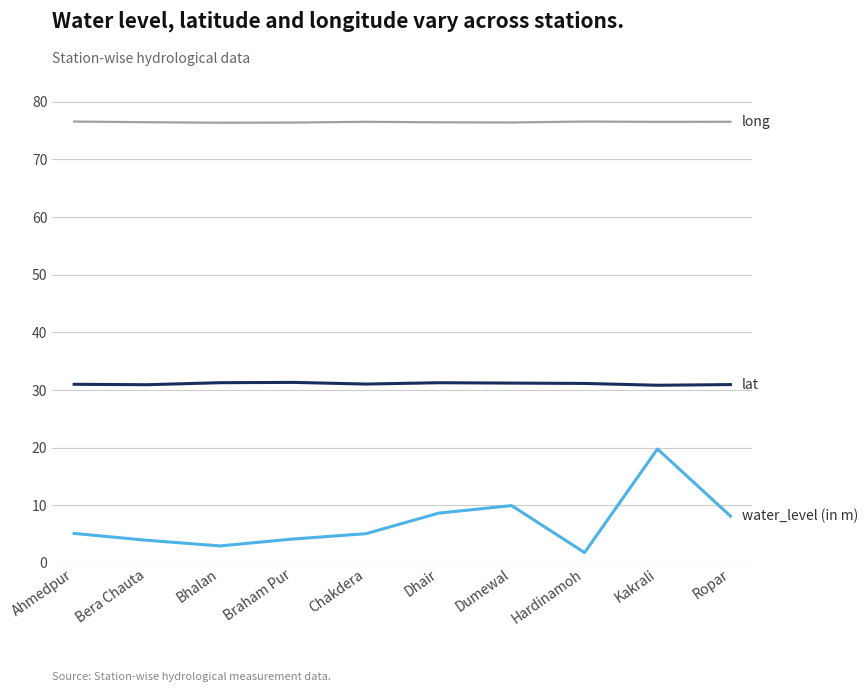

At which category is the sum across all series the highest?

Kakrali